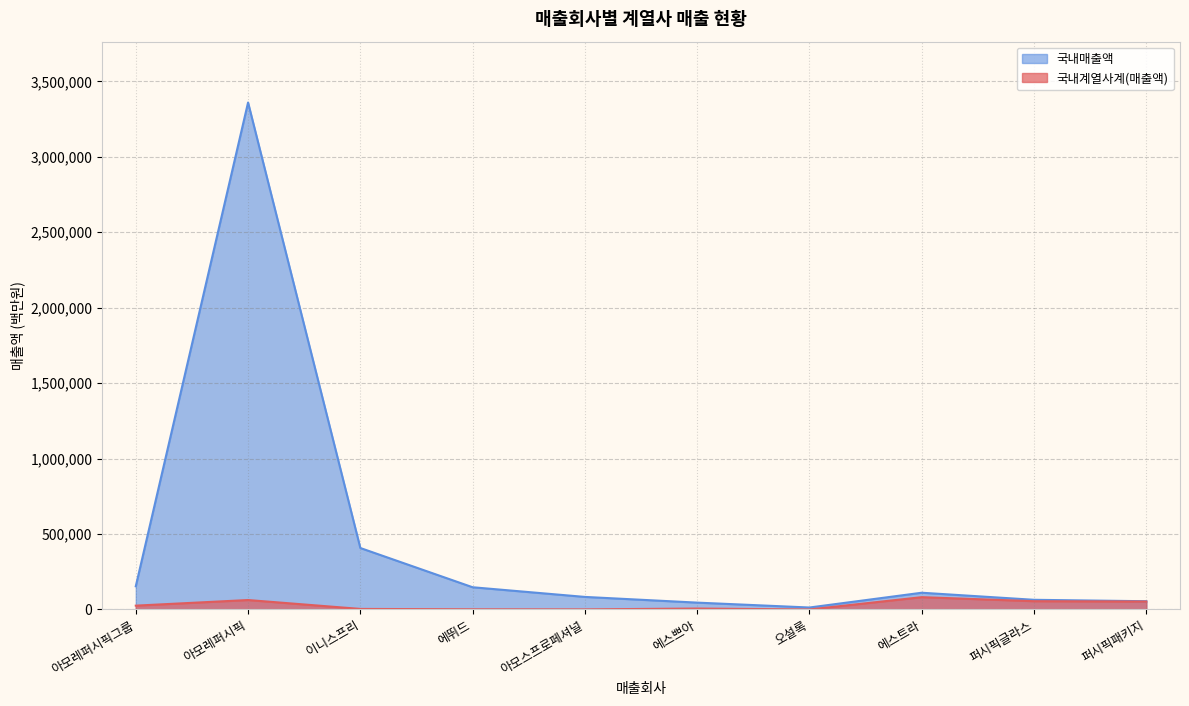

Where is 국내계열사계(매출액) nearest to the value 40778?

퍼시픽패키지